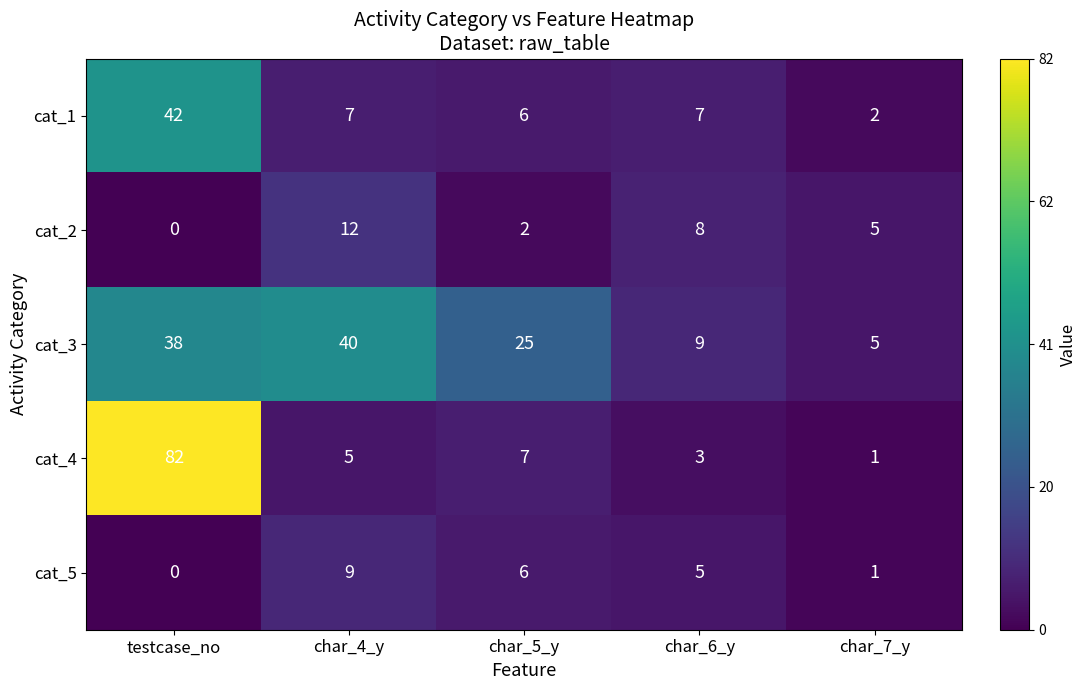

What is the spread (max minus min) of values at char_5_y?

23